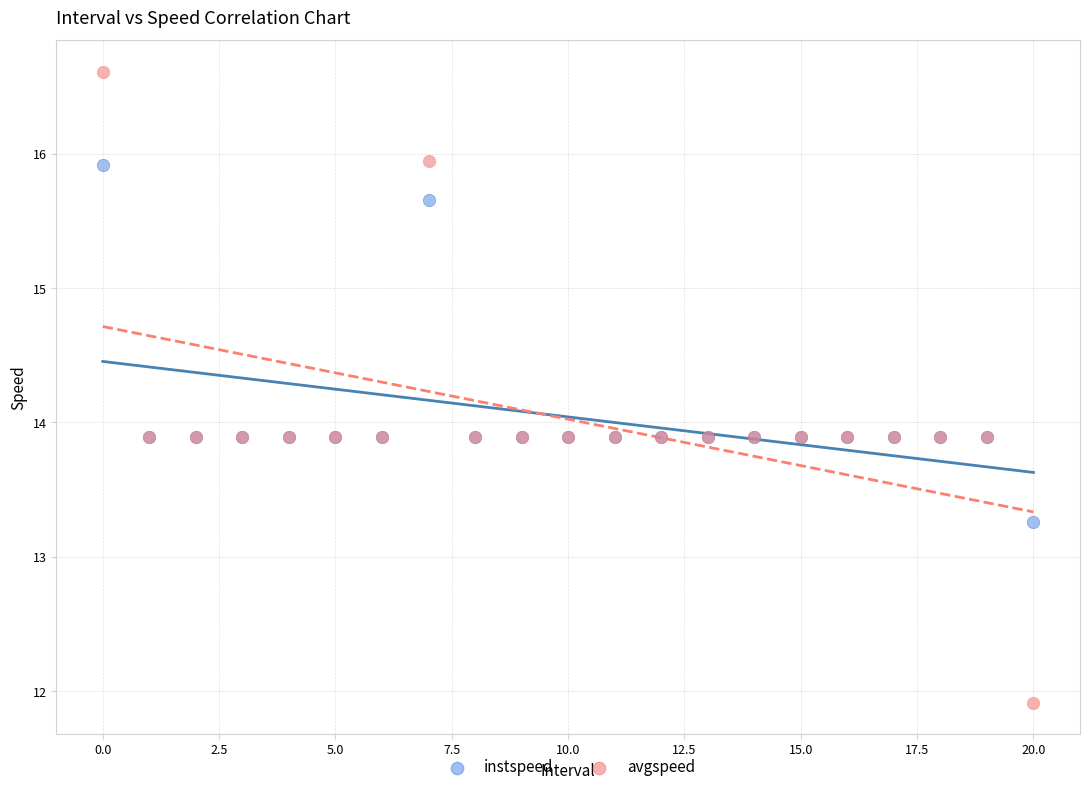

Which series contains the lowest Y value?

avgspeed